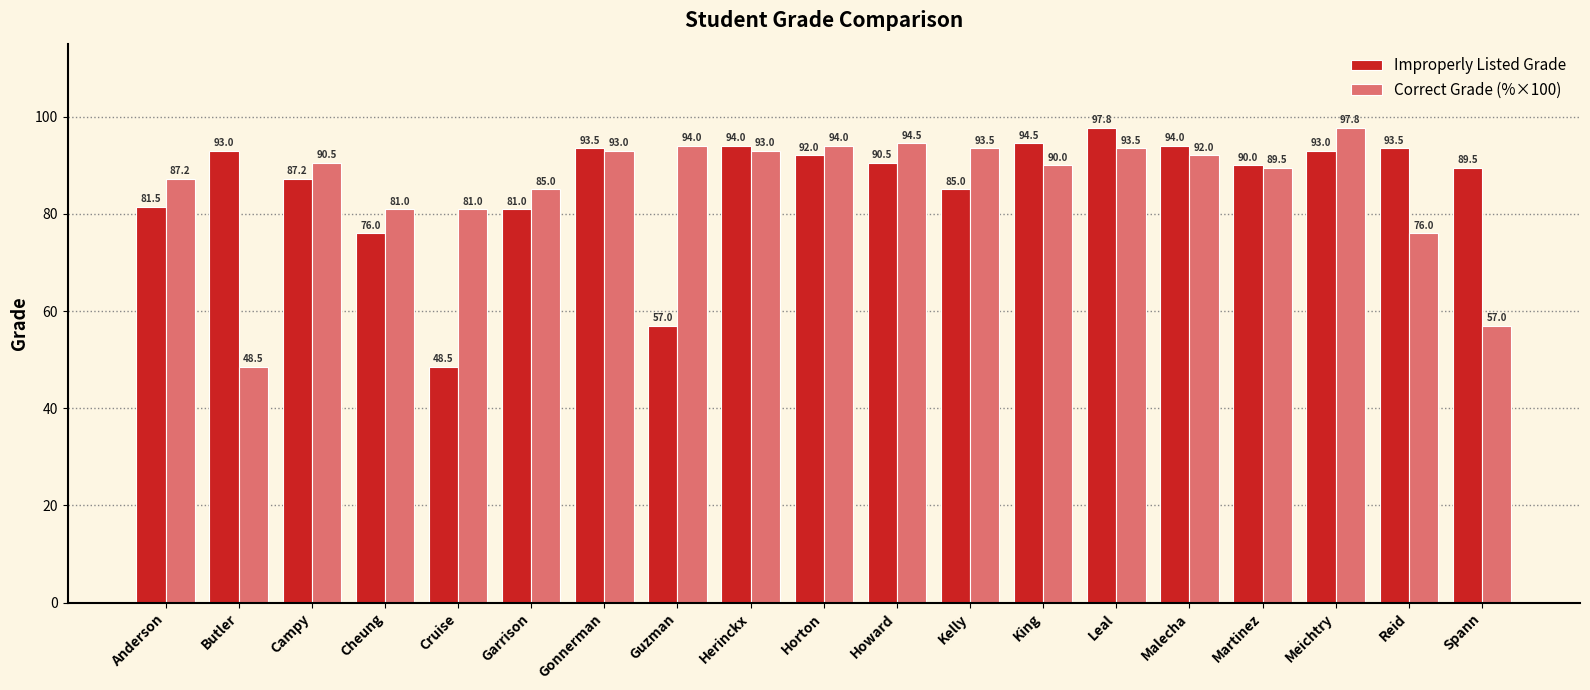

Which series changed the most between Gonnerman and Meichtry?

Correct Grade (%×100)